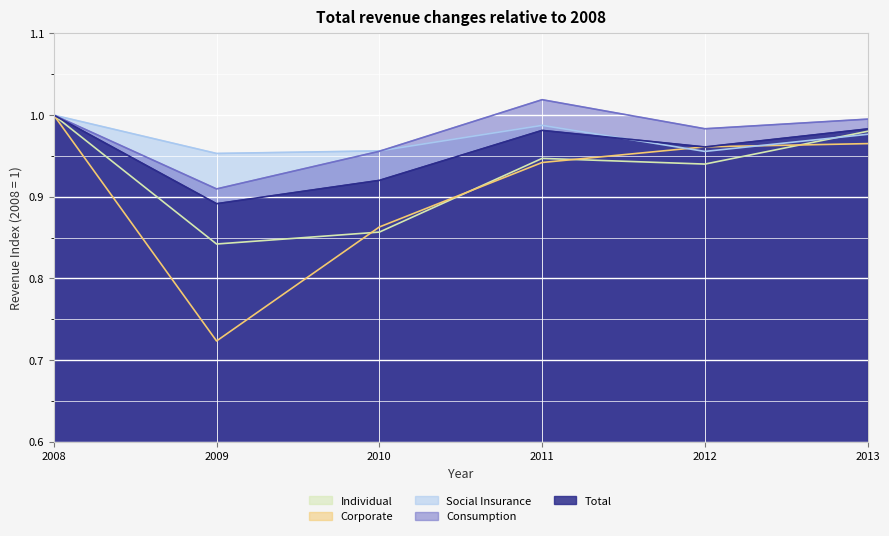

At how many categories does at least one series exceed 0?

6